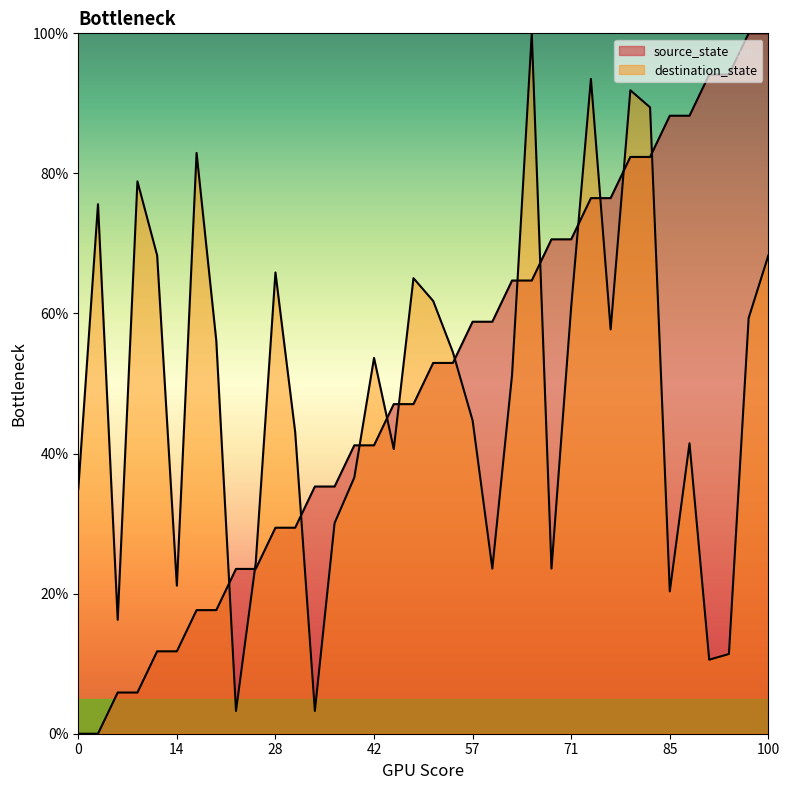

Reading right to left, list all the values displayed in this chart.

source_state: 100.0	100.0	94.1	94.1	88.2	88.2	82.4	82.4	76.5	76.5	70.6	70.6	64.7	64.7	58.8	58.8	52.9	52.9	47.1	47.1	41.2	41.2	35.3	35.3	29.4	29.4	23.5	23.5	17.6	17.6	11.8	11.8	5.9	5.9	0.0	0.0
destination_state: 68.3	59.3	11.4	10.6	41.5	20.3	89.4	91.9	57.7	93.5	61.0	23.6	100.0	51.2	23.6	44.7	54.5	61.8	65.0	40.7	53.7	36.6	30.1	3.3	43.1	65.9	24.4	3.3	56.1	82.9	21.1	68.3	78.9	16.3	75.6	35.0